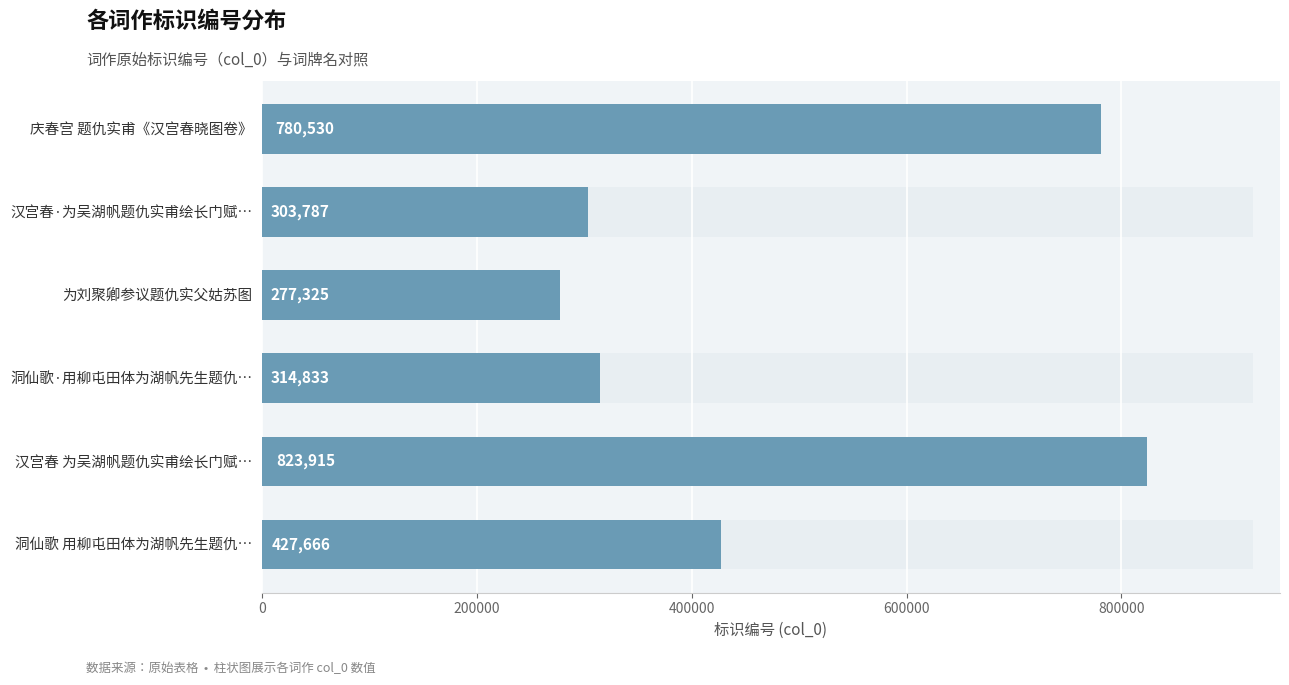

How many series are shown in this chart?

1